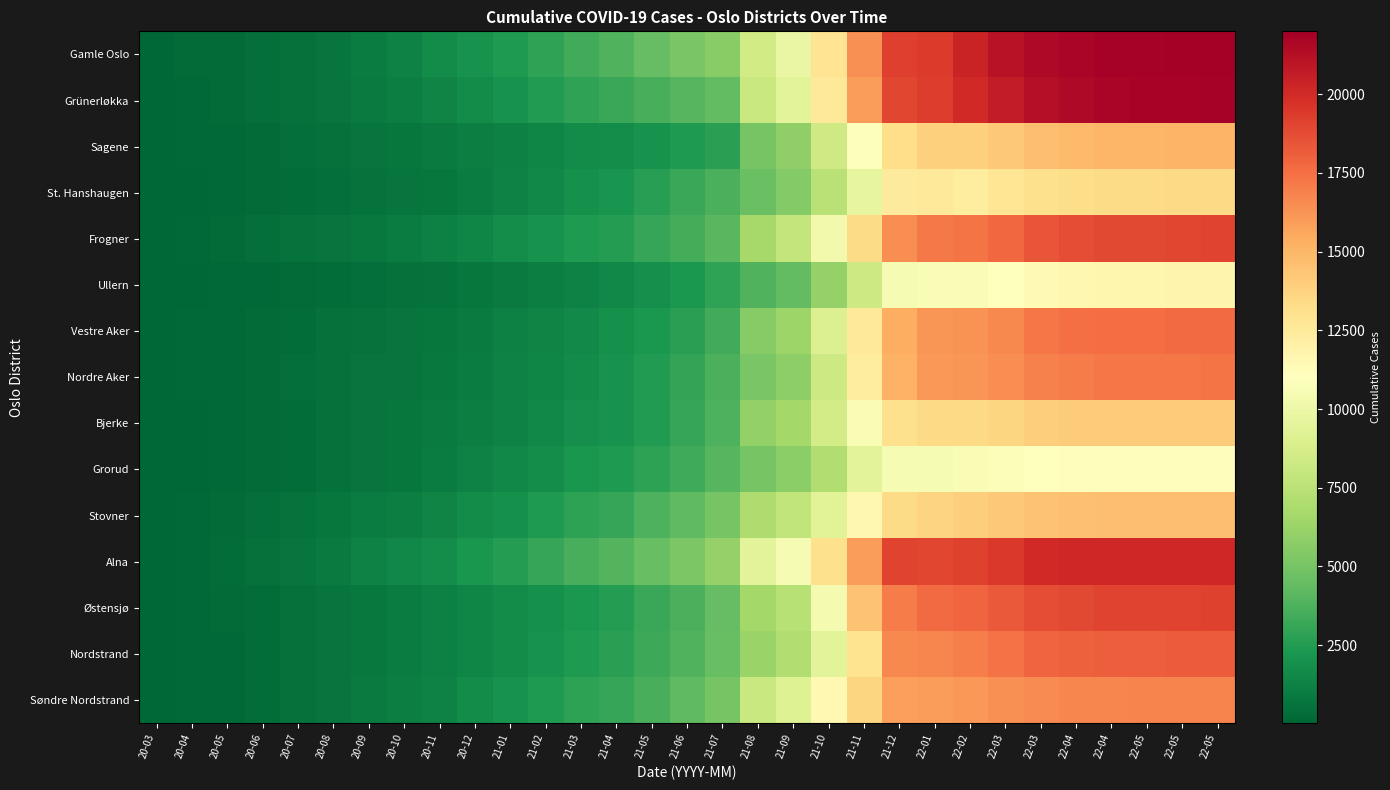

At 22-05, list the series in order from smallest to largest.

Grorud, Ullern, St. Hanshaugen, Bjerke, Stovner, Sagene, Søndre Nordstrand, Nordre Aker, Vestre Aker, Nordstrand, Frogner, Østensjø, Alna, Grünerløkka, Gamle Oslo